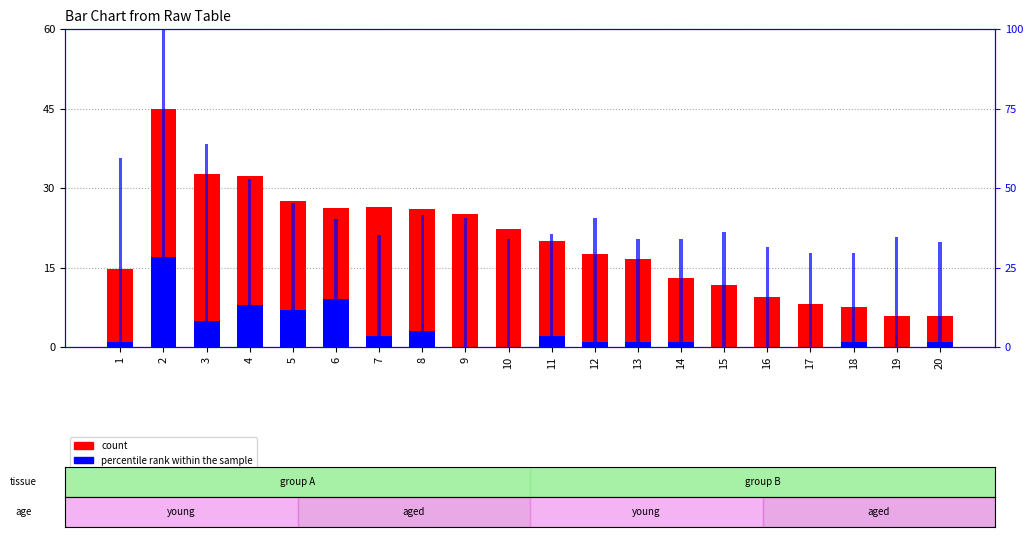

Which has a higher value, 13 or 2?

2